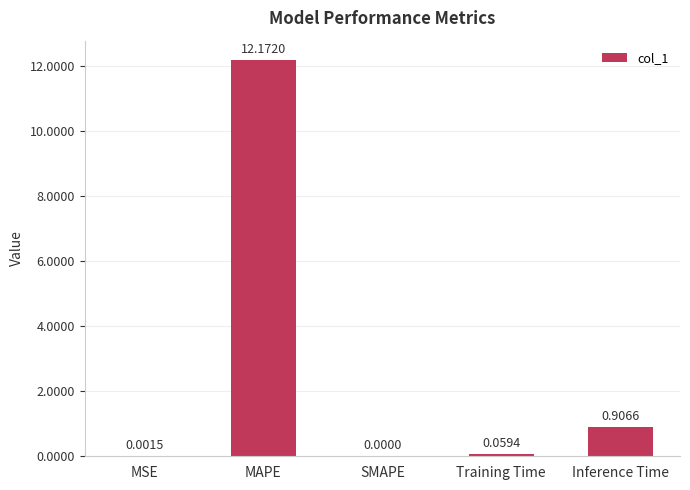

Which category has the highest value across all series?

MAPE